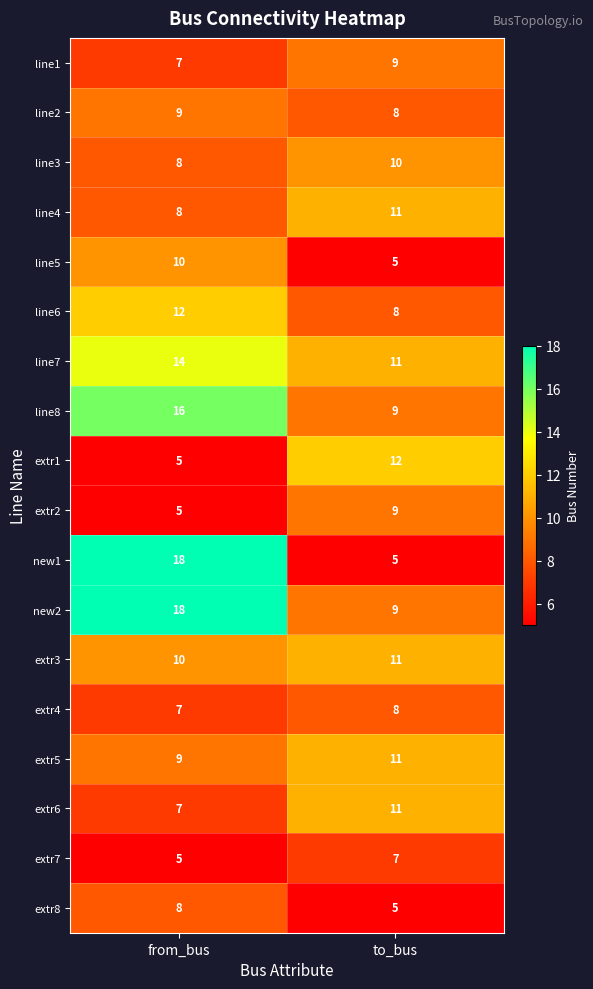

Which series changed the most between from_bus and to_bus?

new1